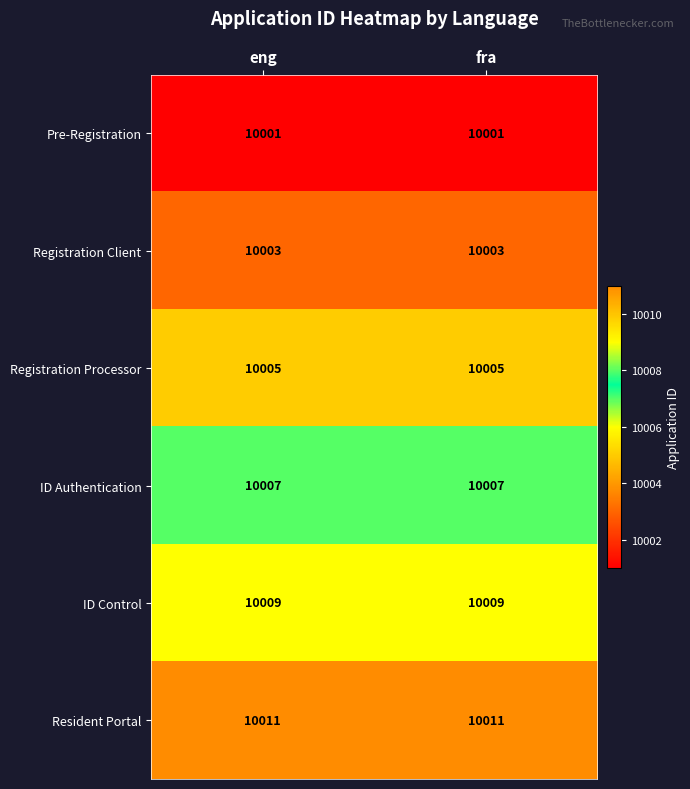

The Registration Processor series shows 10005 at fra. True or false?

True